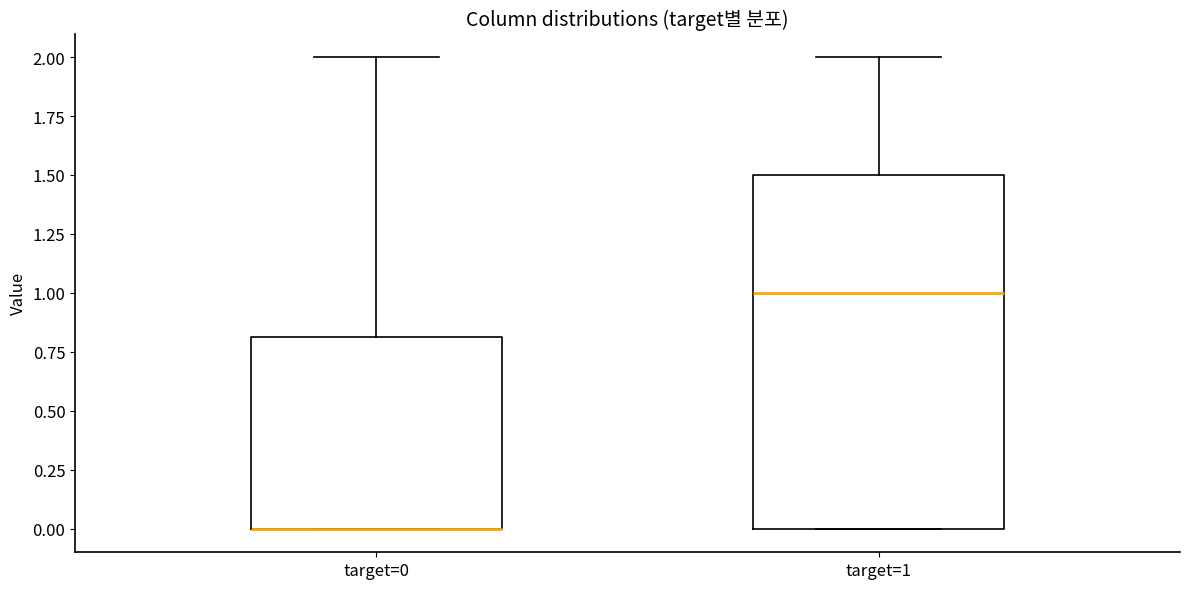

Reading left to right, read every box against the y-axis: the position of its median line, the range the box covers, and the ends of its whiskers. The values are not printed on the chart, so give them approximately, as read against the axis.

target=0: median 0.0 (drawn on the box's lower edge), box 0.0 to 0.8, whiskers 0.0 to 2.0
target=1: median 1.0, box 0.0 to 1.5, whiskers 0.0 to 2.0